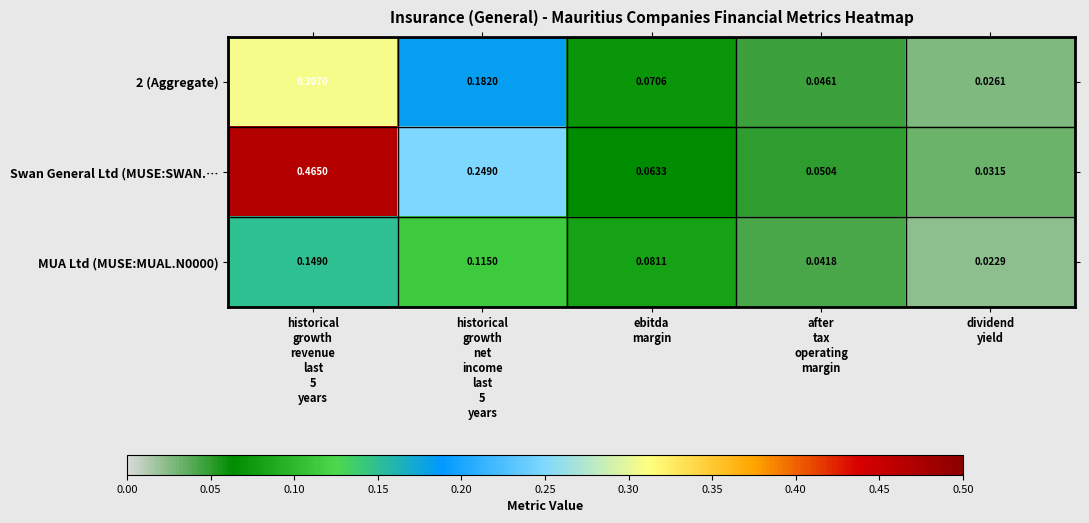

Which series has the largest total across all categories?

Swan General Ltd (MUSE:SWAN.…